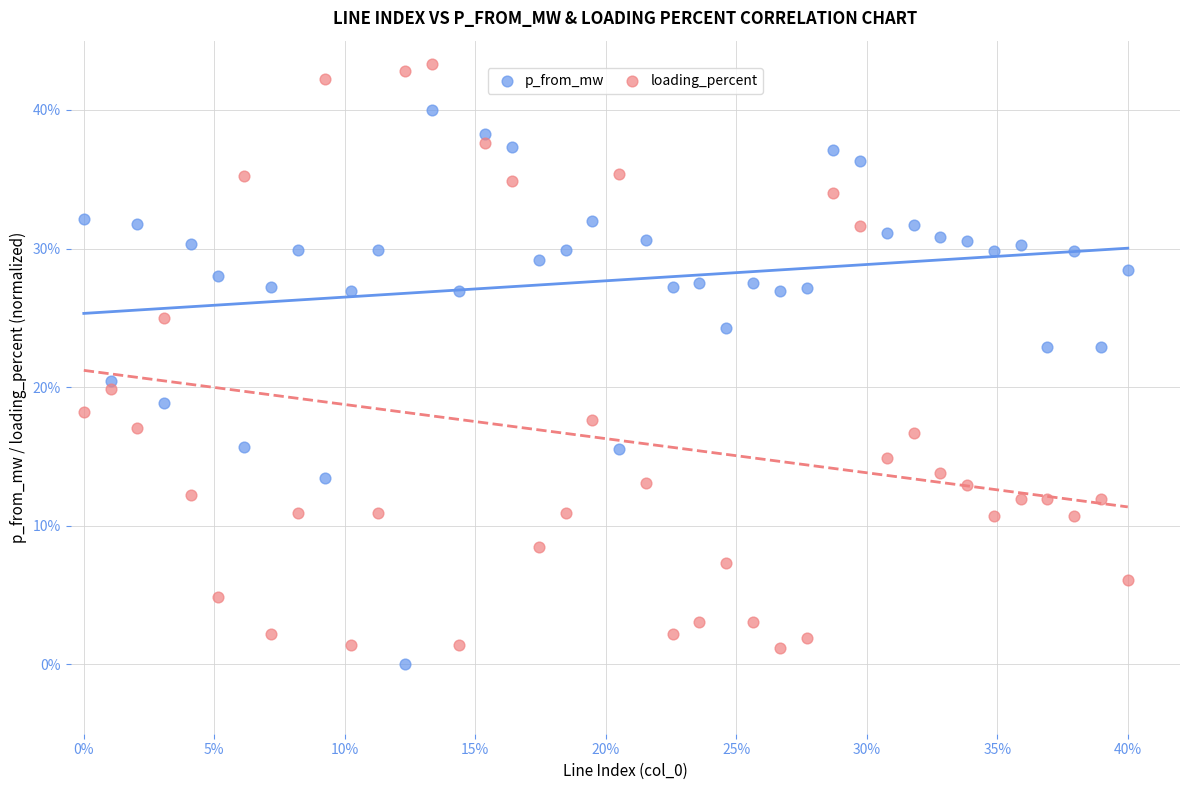

What are all the series names shown in the legend?

p_from_mw, loading_percent